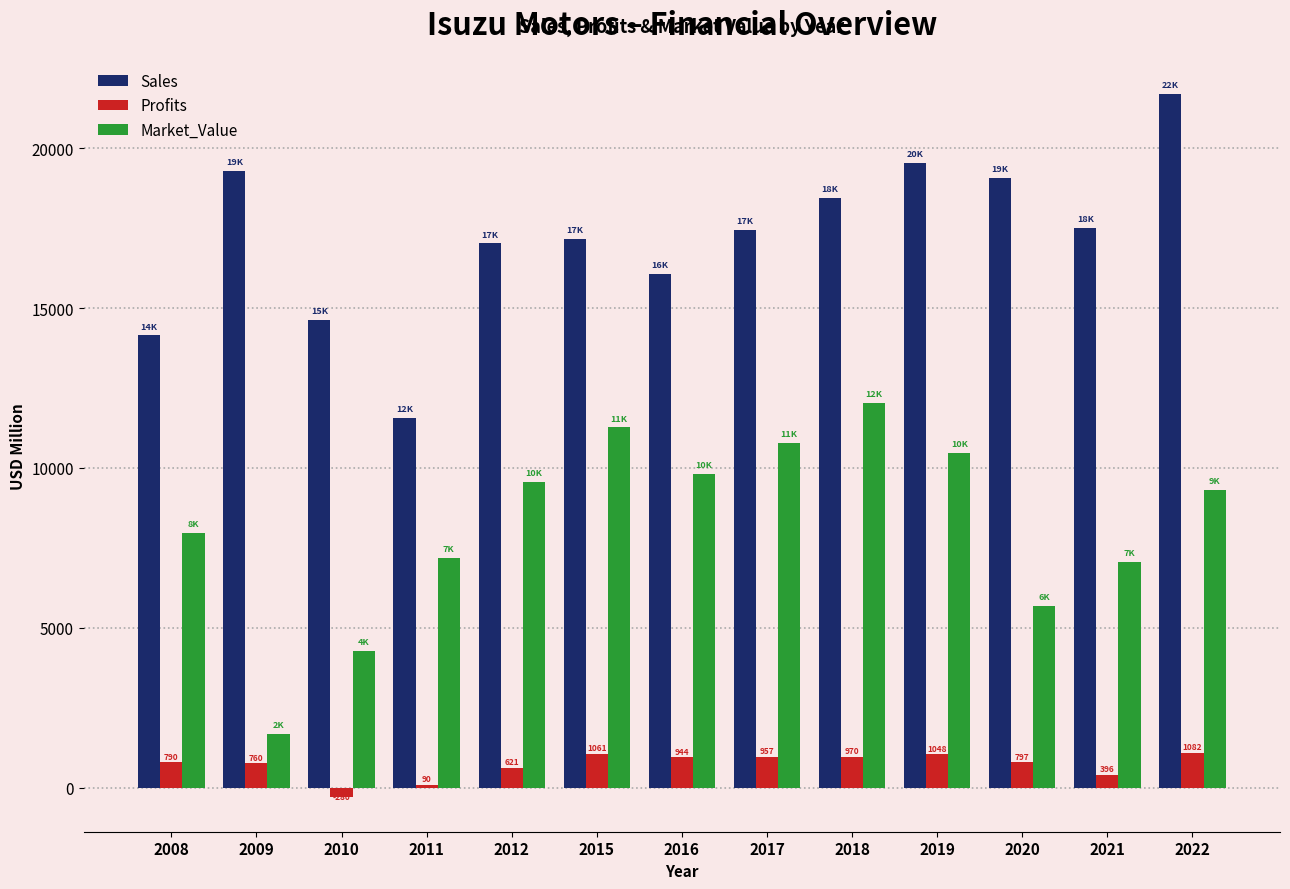

Which category has the highest value in the Market_Value series?

2018